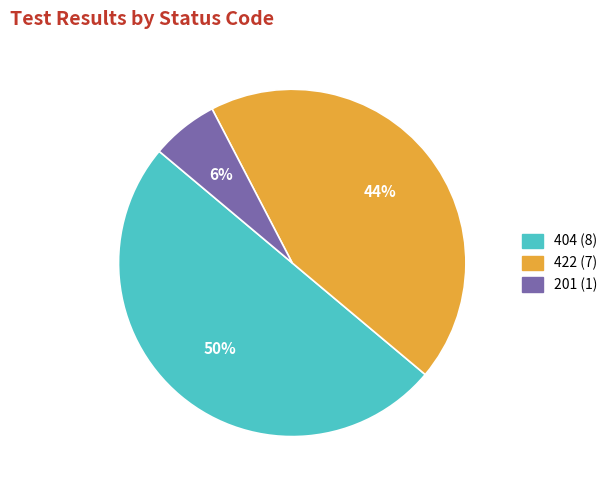

To the nearest percent, what is the difference between the largest and smallest slice percentages?

44%